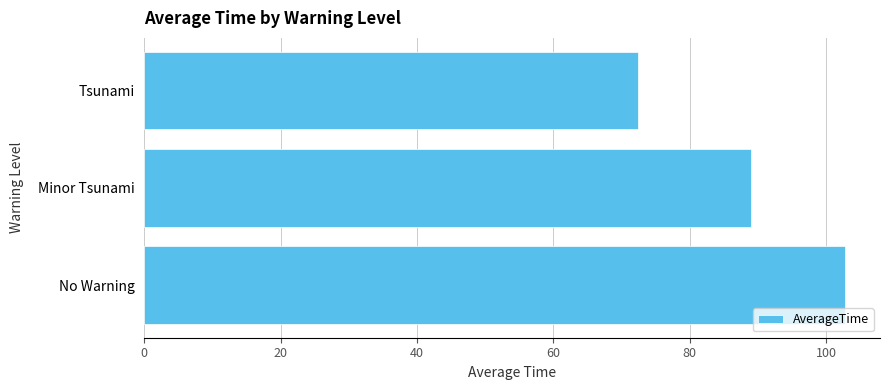

The chart shows a value of 72.4 at Tsunami. True or false?

True